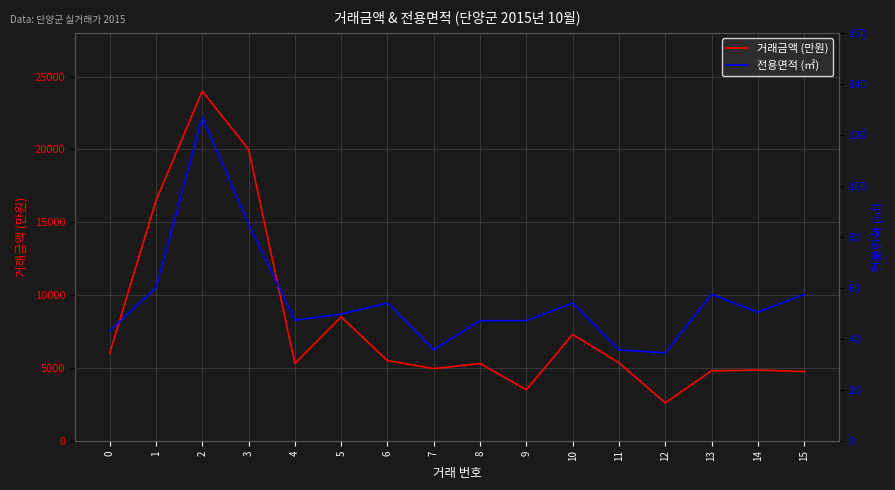

At which category is the sum across all series the highest?

2